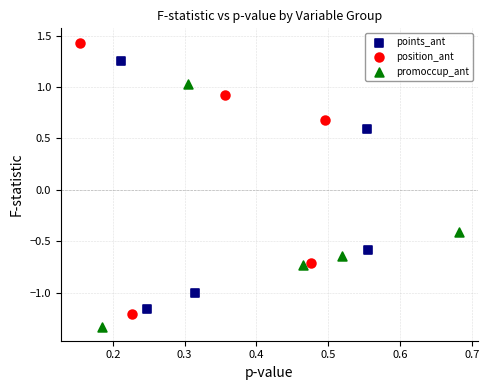

Which series reaches the maximum Y coordinate?

position_ant